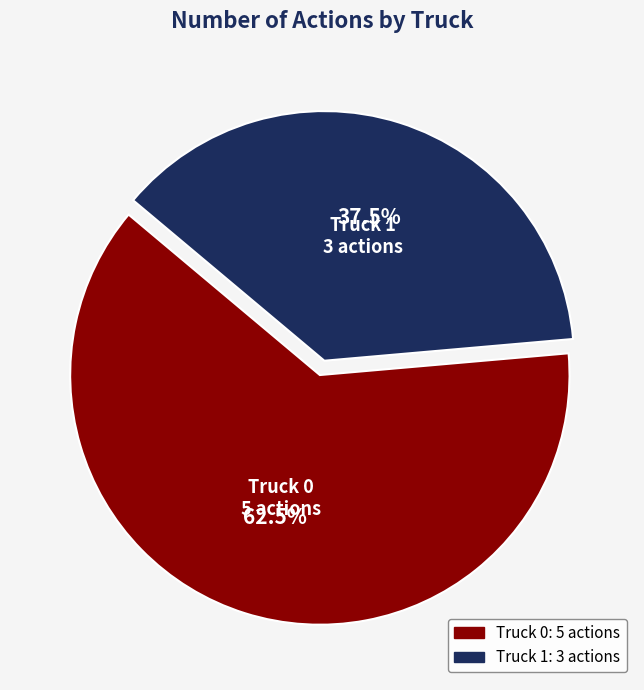

How many segments does this pie chart have?

2